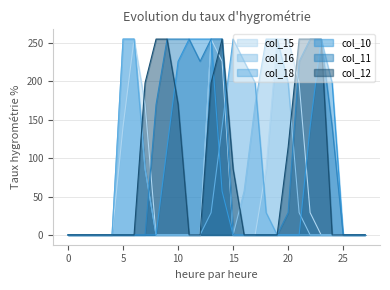

True or false: col_10 and col_15 cross at least once.

True